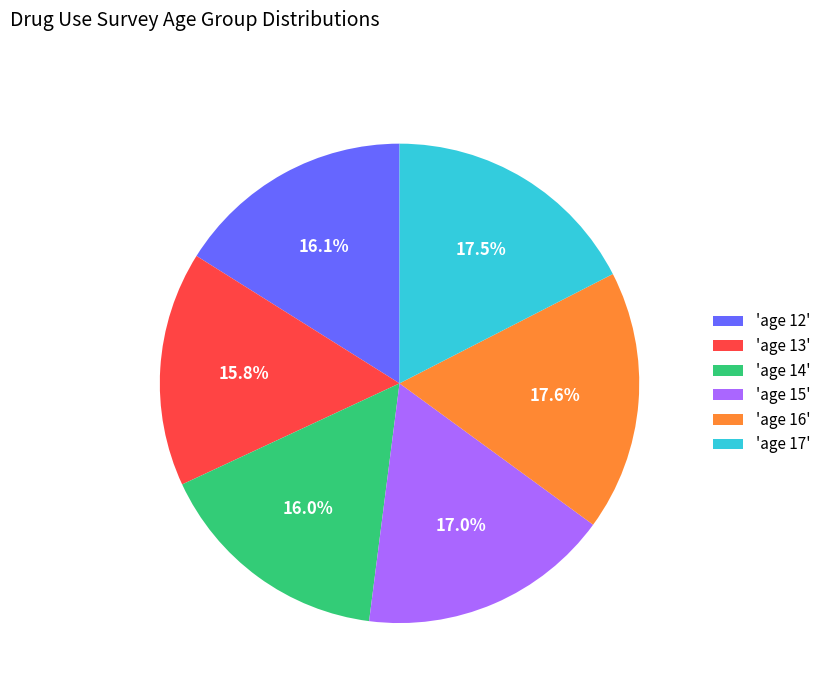

Count the number of slices in the pie.

6